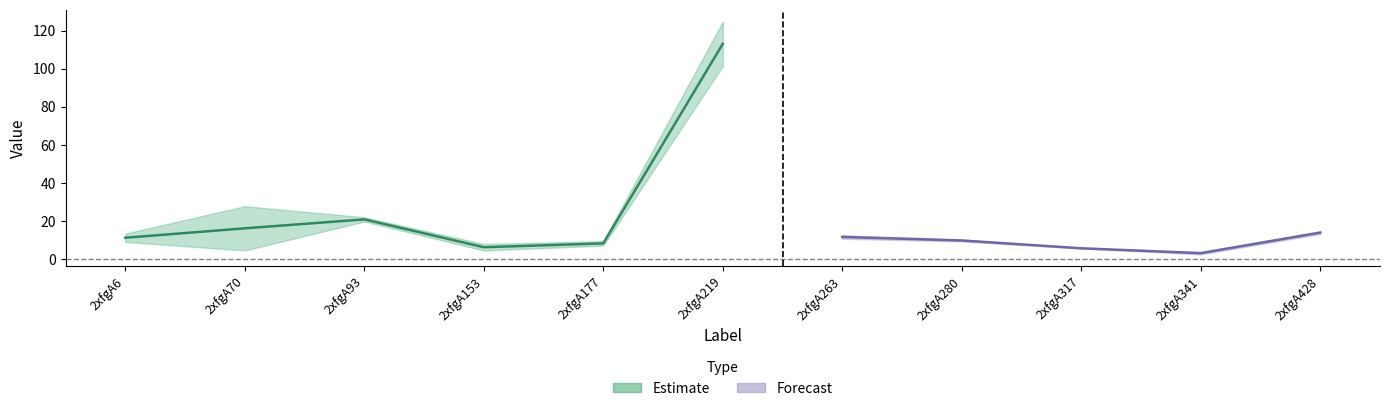

How many lines are shown in the chart?

2